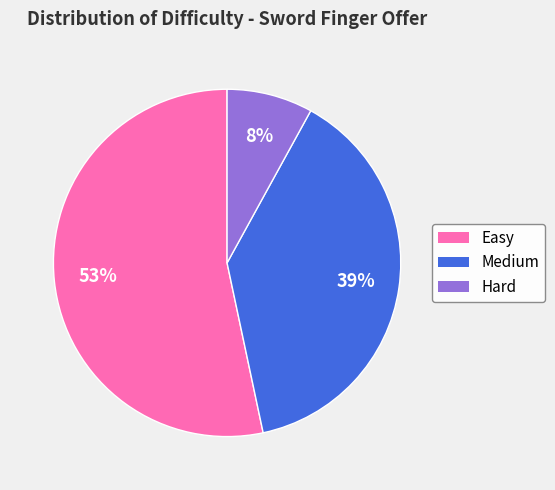

What percentage is the Hard slice, to the nearest percent?

8%